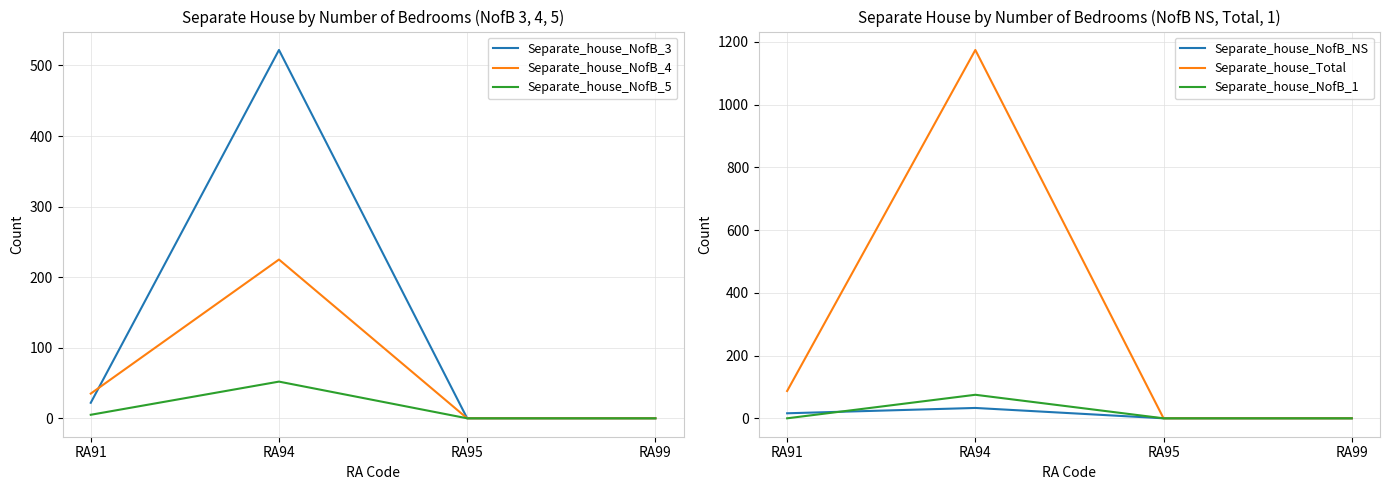

How many values in the Separate_house_NofB_4 series are below 35?

2